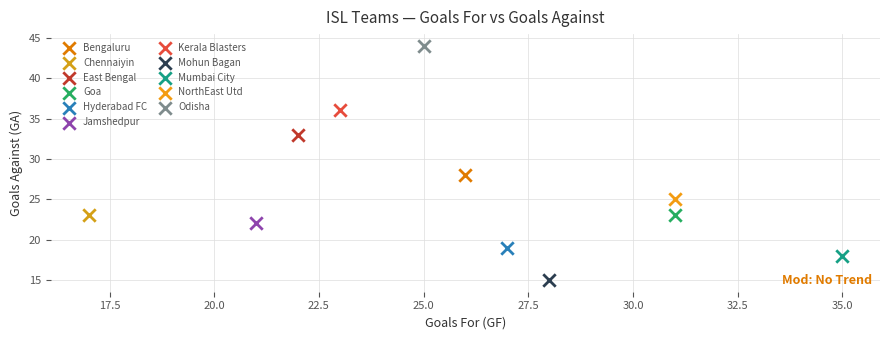

Which series reaches the maximum Y coordinate?

Odisha